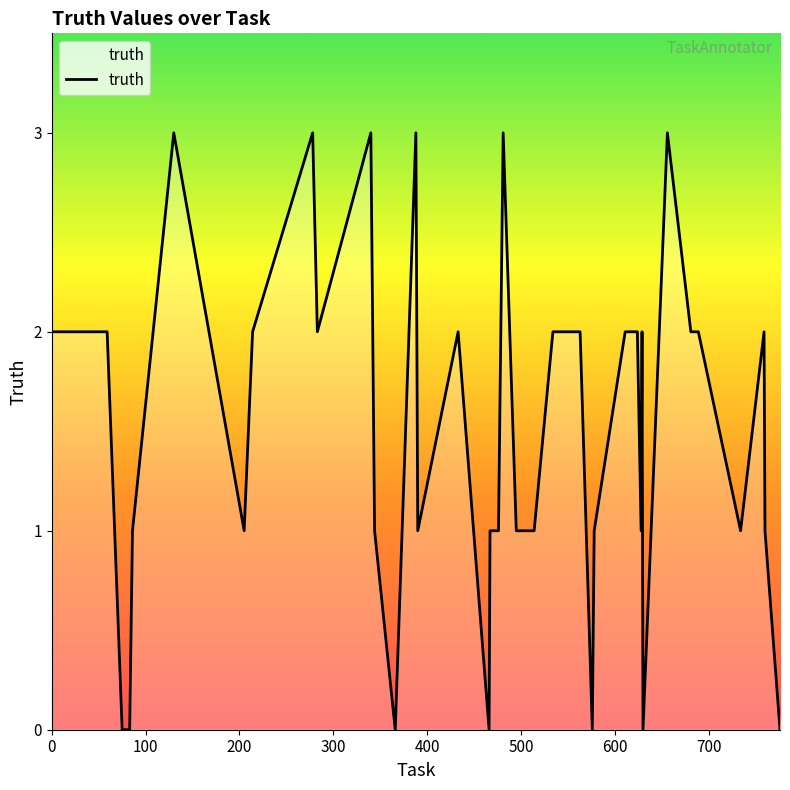

What is the difference between the maximum and minimum values?

3